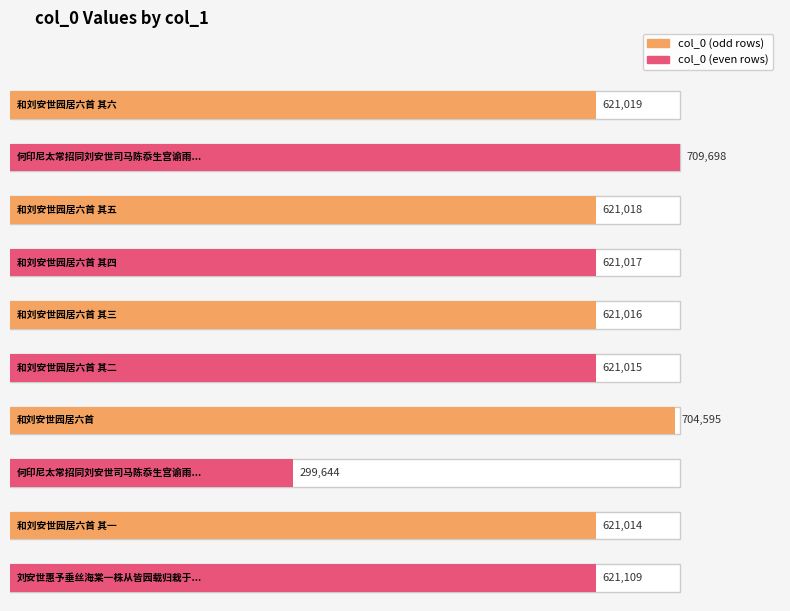

Approximately how many times larger is the value at 何印尼太常招同刘安世司马陈忝生宫谕雨集分得来字 compared to 和刘安世园居六首 其二?

0.5